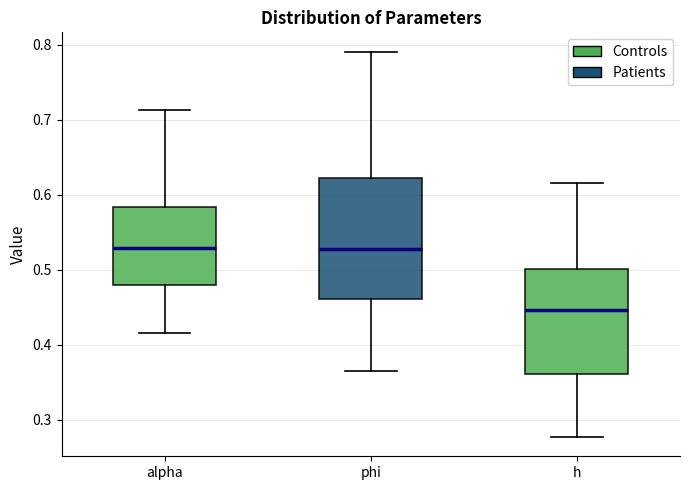

Reading left to right, read every box against the y-axis: the position of its median line, the range the box covers, and the ends of its whiskers. The values are not printed on the chart, so give them approximately, as read against the axis.

alpha: median 0.53, box 0.48 to 0.58, whiskers 0.42 to 0.71
phi: median 0.53, box 0.46 to 0.62, whiskers 0.37 to 0.79
h: median 0.45, box 0.36 to 0.50, whiskers 0.28 to 0.62